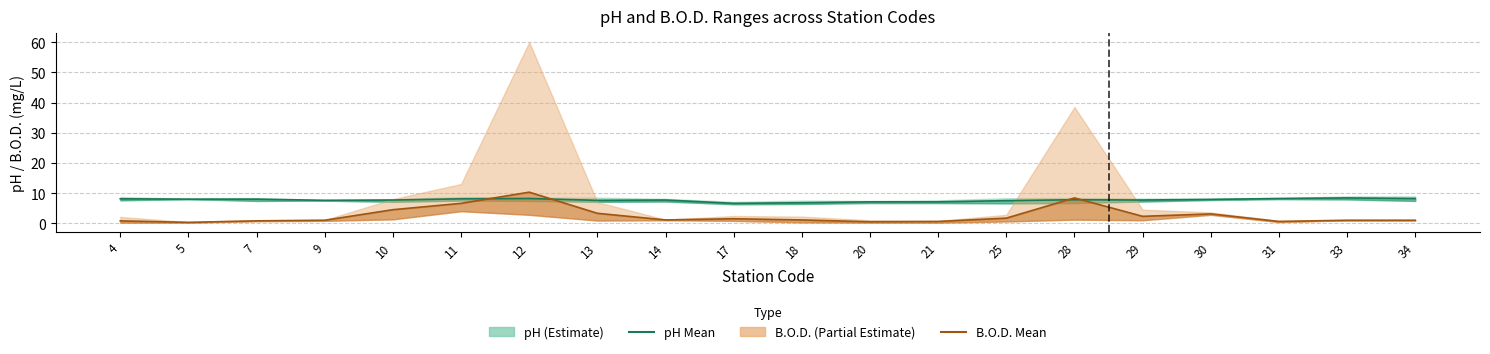

At which label does pH Mean reach its minimum?

17